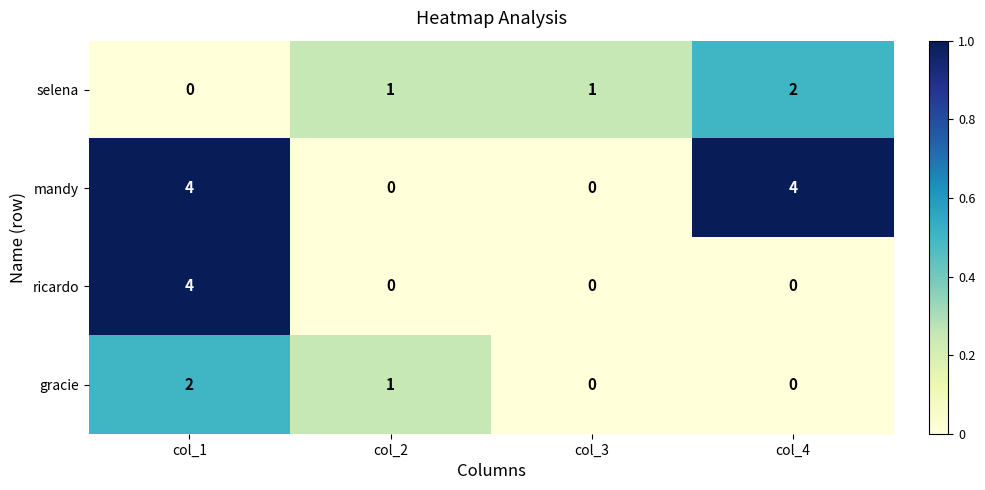

True or false: gracie has a value of 0 at col_4.

True